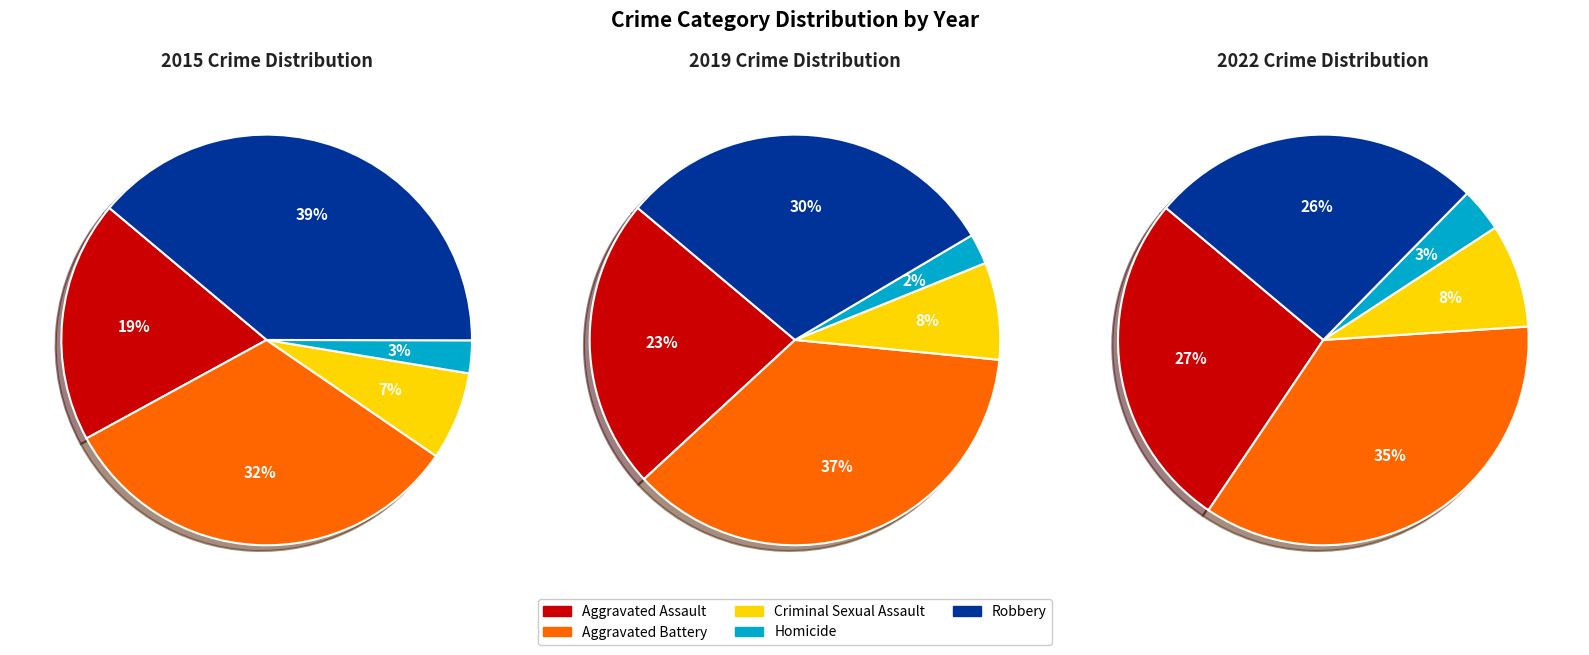

Is there a majority slice in this chart?

No